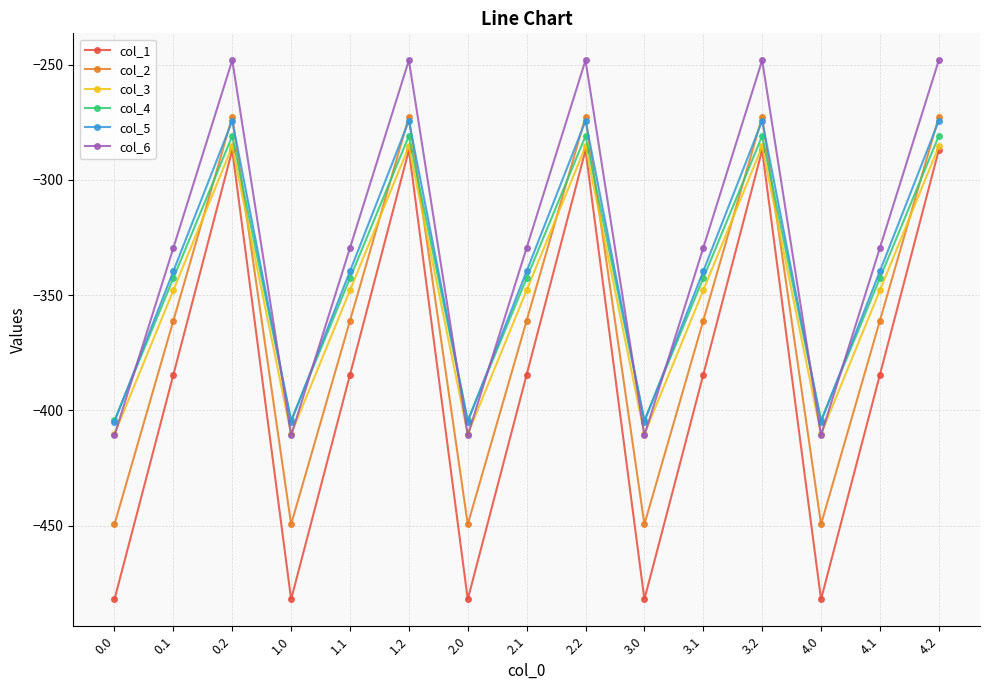

True or false: col_6 and col_2 cross at least once.

False